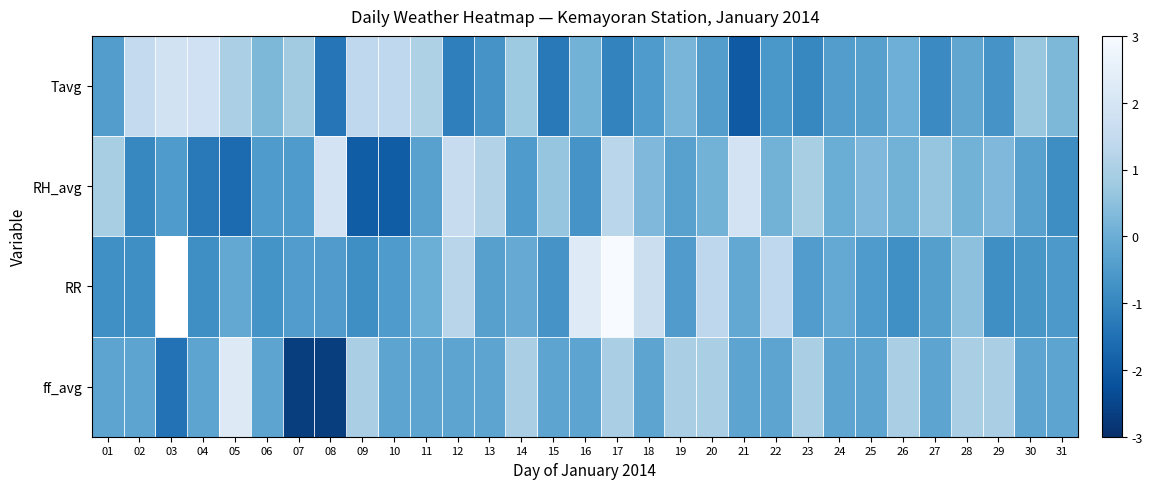

How many data points does each series have?

31